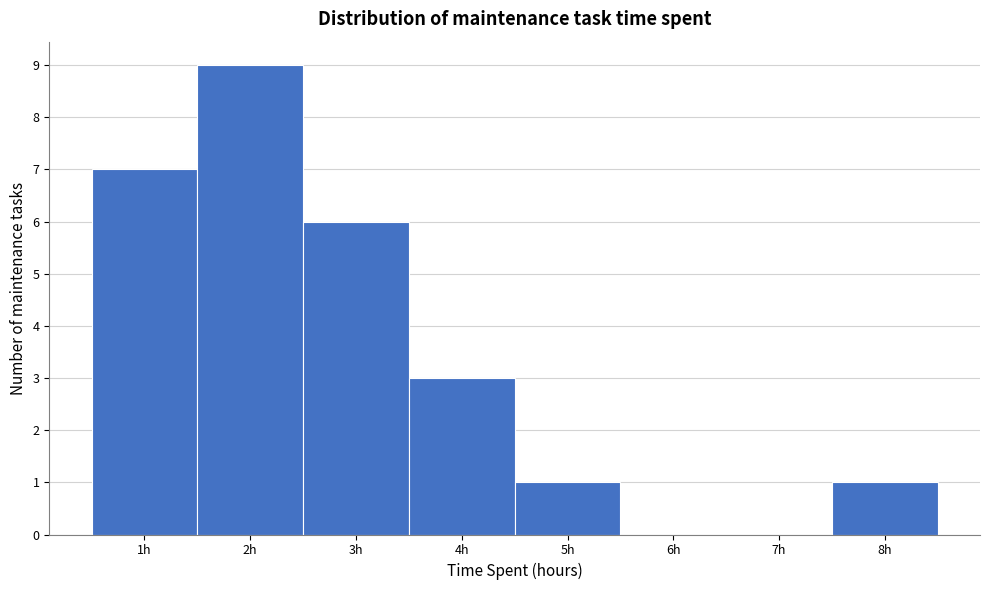

Over which range of the x-axis is the bar tallest?

1.5 to 2.5